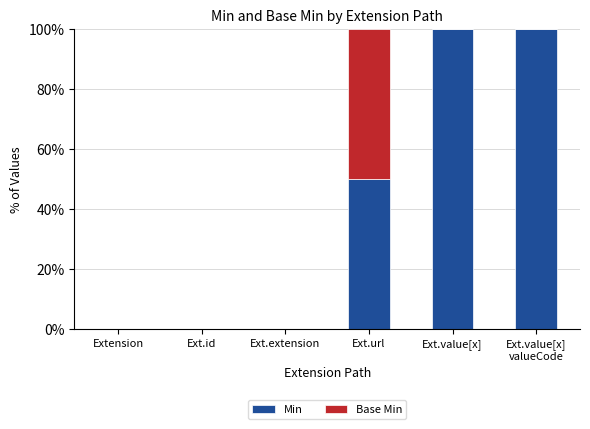

Rank the series by their average value, from lowest to highest.

Base Min, Min